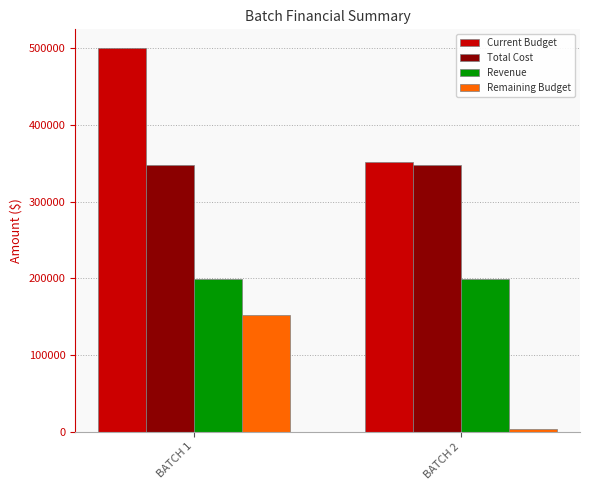

List the series in order of their peak value, highest first.

Current Budget, Total Cost, Revenue, Remaining Budget